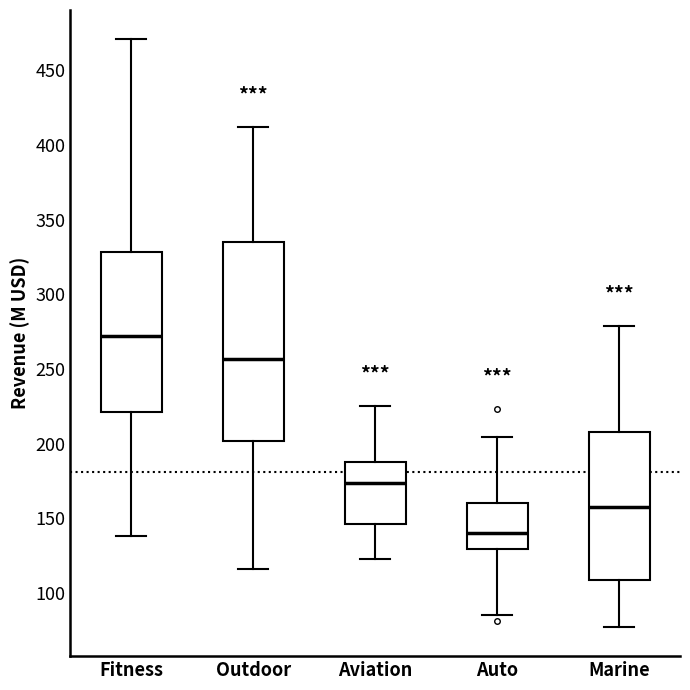

Where is the upper edge of the box for Aviation on the y-axis? The values are not printed on the chart, so give them approximately, as read against the axis.

190